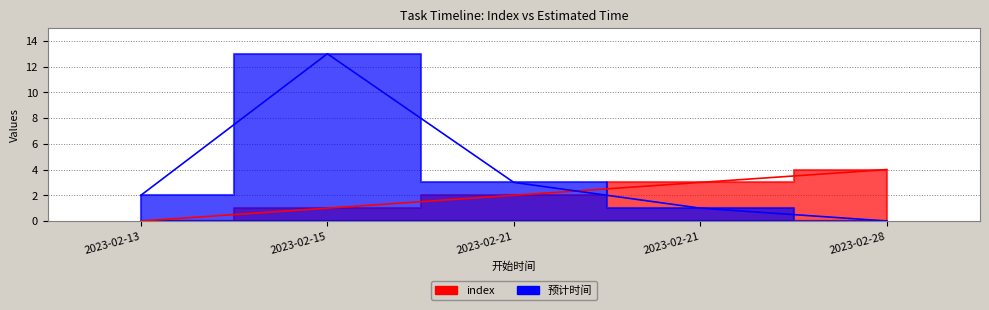

True or false: 预计时间 has more than 2 points higher than both neighbors.

False